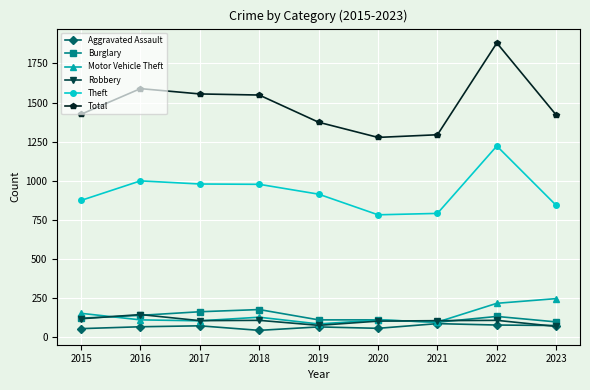

Does the chart display data point markers on the line(s)?

Yes